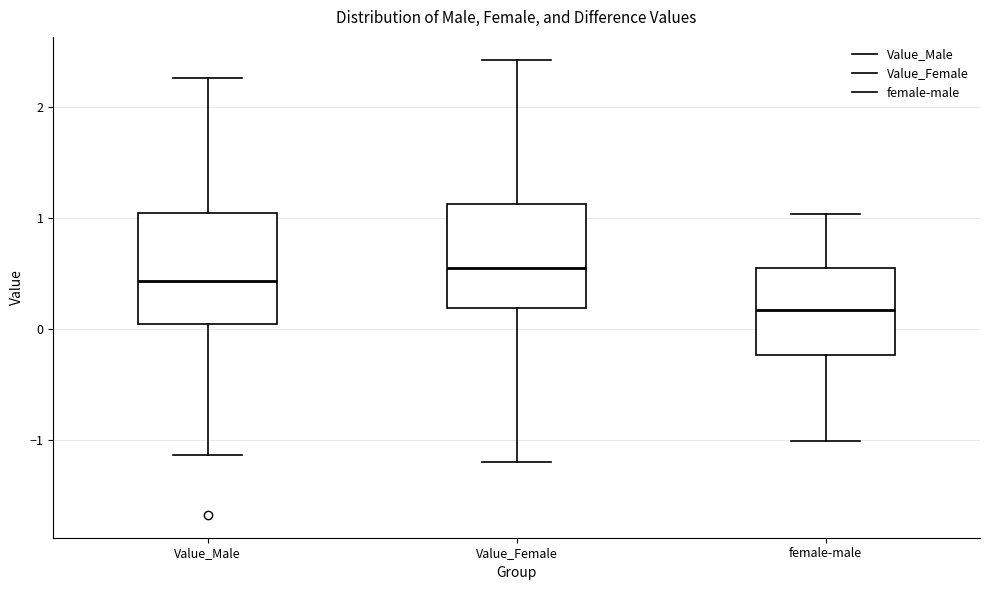

Where is the lower edge of the box for Value_Female on the y-axis? The values are not printed on the chart, so give them approximately, as read against the axis.

0.2